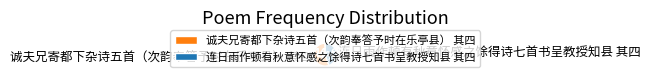

Rank the categories by value from lowest to highest.

连日雨作顿有秋意怀感之馀得诗七首书呈教授知县 其四, 诚夫兄寄都下杂诗五首（次韵奉答予时在乐亭县） 其四